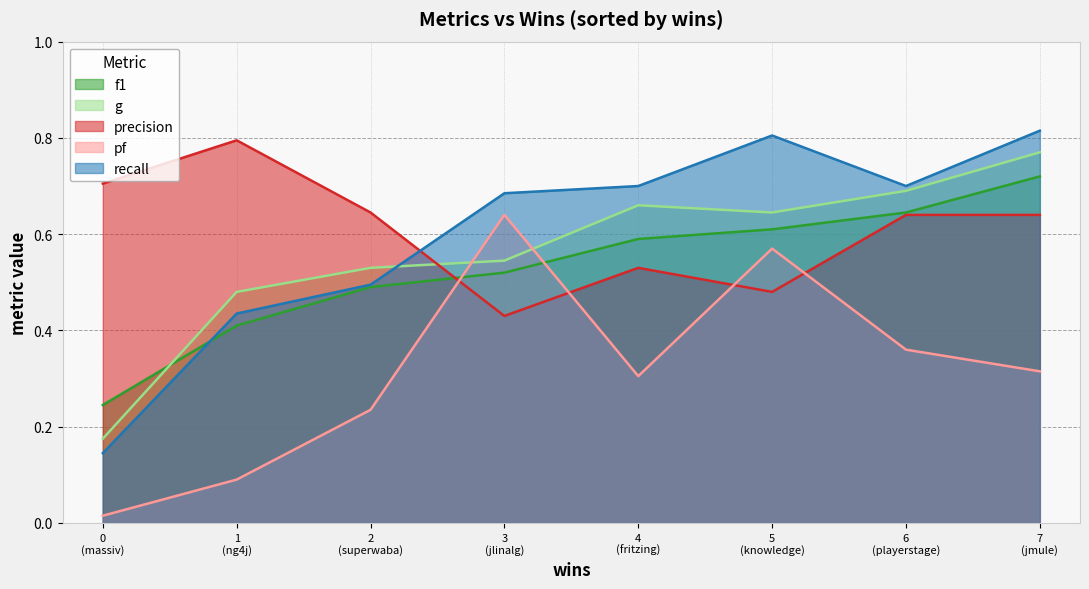

True or false: precision and f1 cross at least once.

True